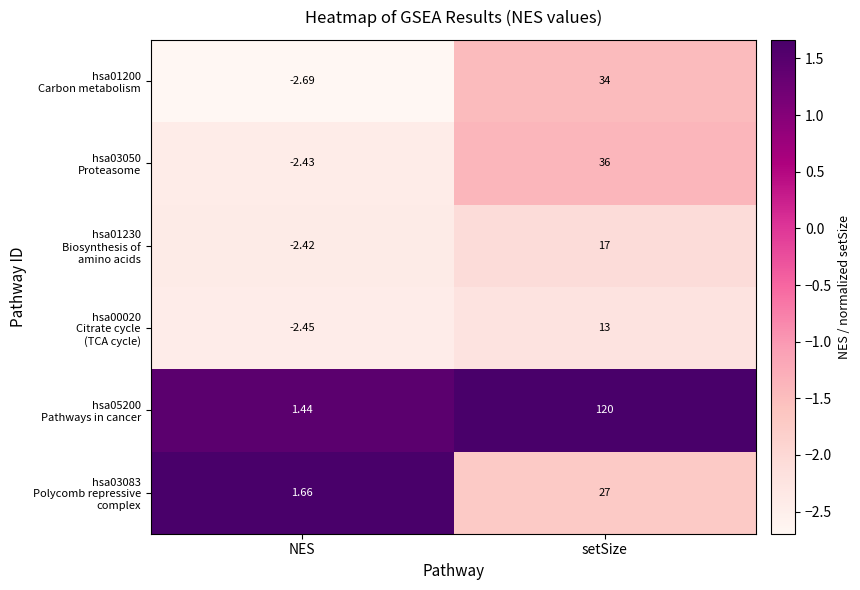

How many categories are shown in the chart?

2